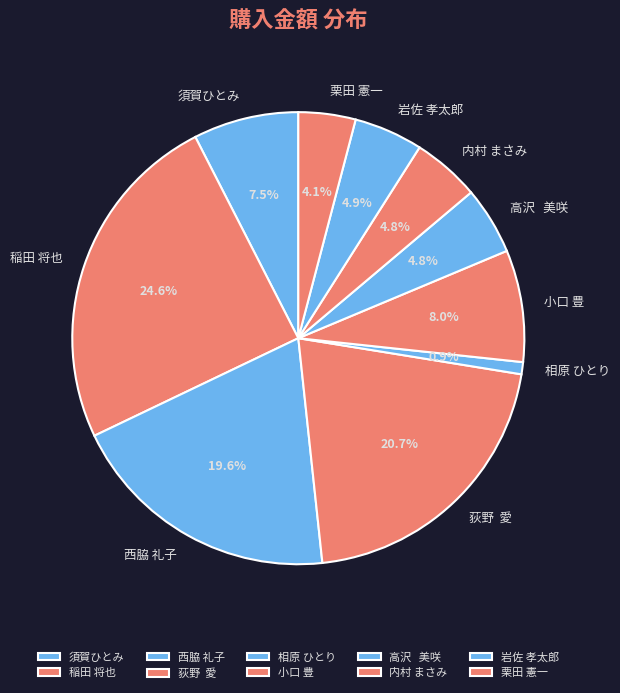

Is 荻野 愛 the majority of the pie?

No